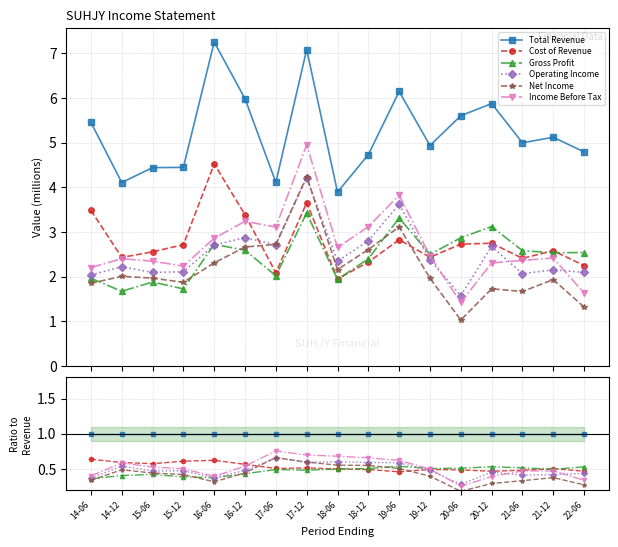

At which category is the sum across all series the highest?

17-06